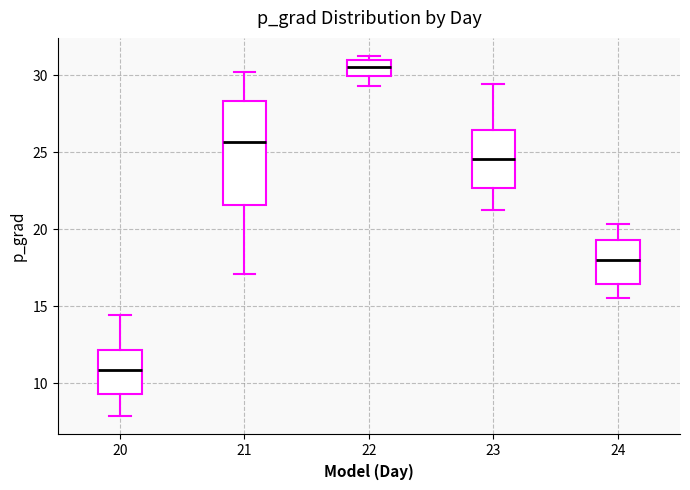

Where does the lower whisker of the box at x = 22 end on the y-axis? The values are not printed on the chart, so give them approximately, as read against the axis.

29.5